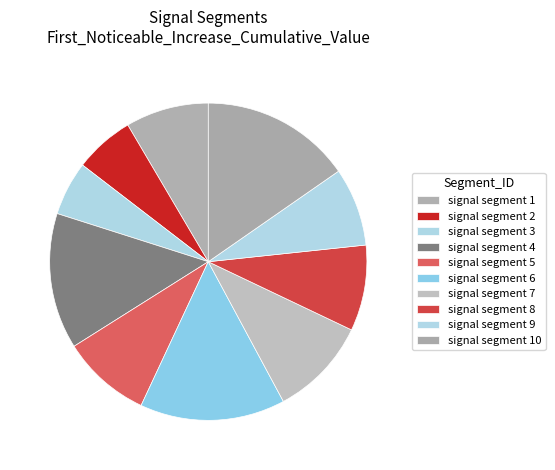

How many segments does this pie chart have?

10